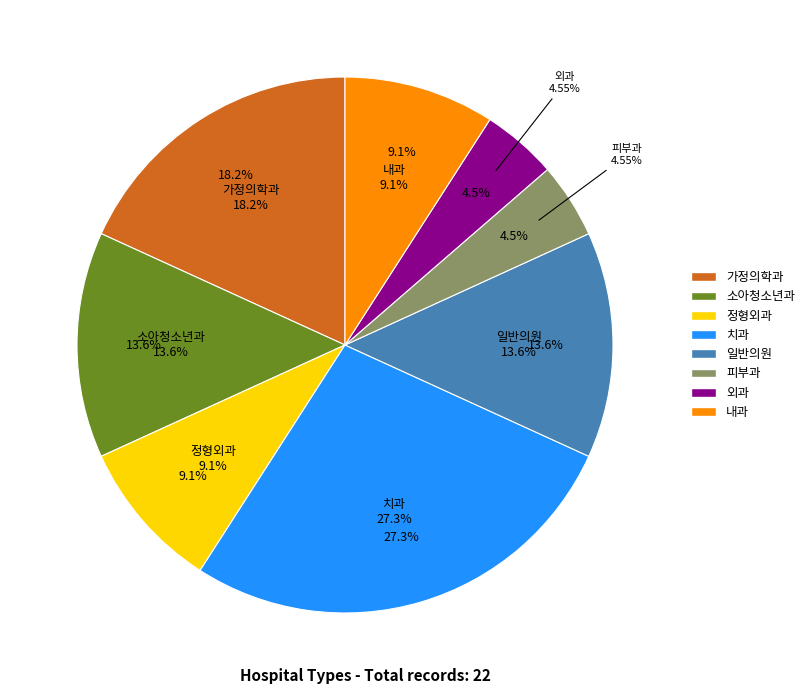

True or false: 치과 accounts for 27% of the total.

True